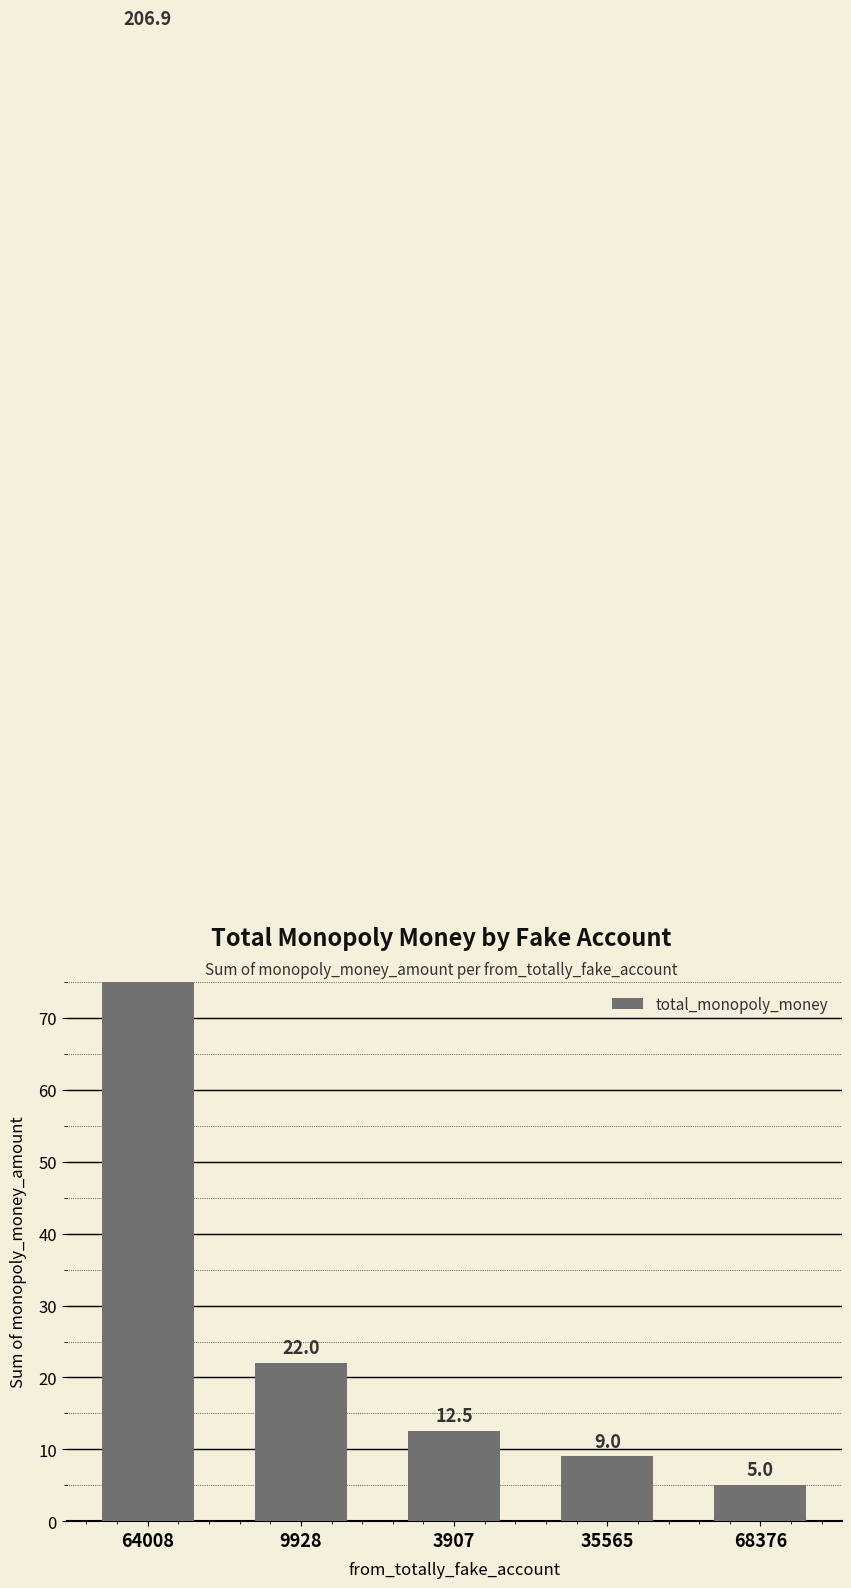

Read the value at 68376.

5.0